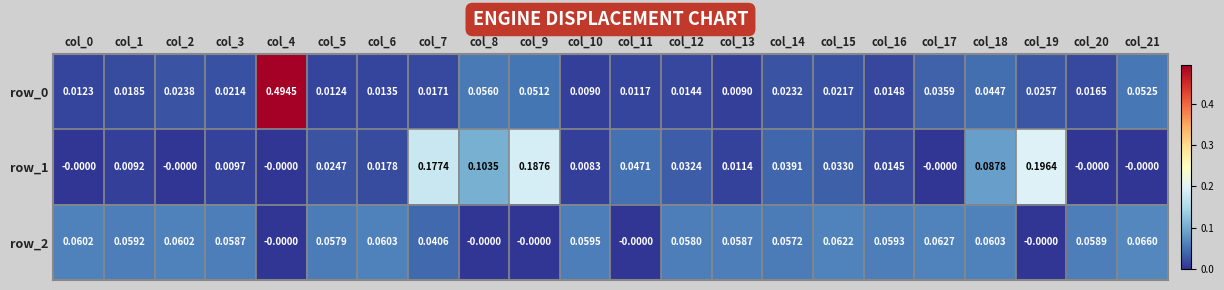

Is the value of row_2 at col_6 greater than the value of row_0 at col_0?

Yes